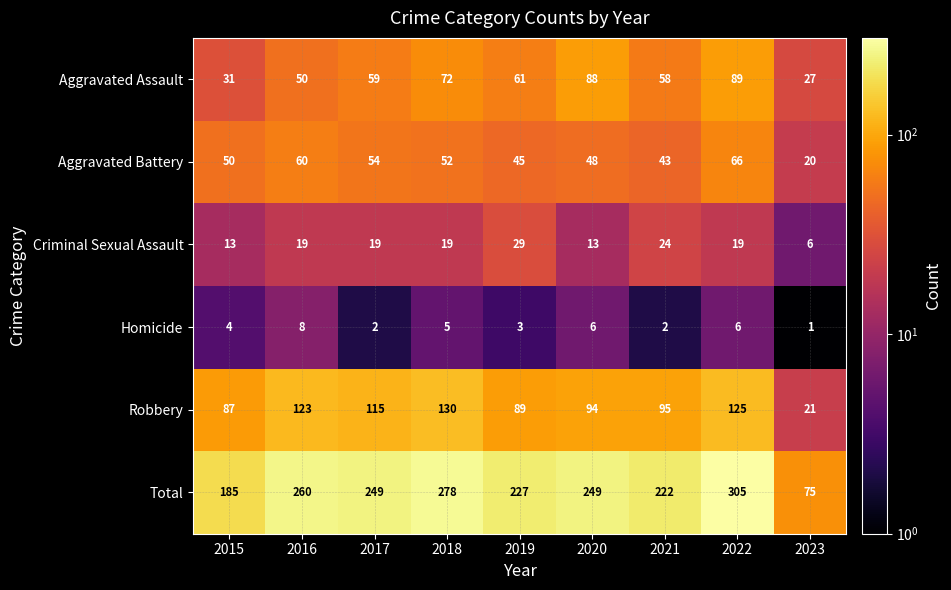

What is the minimum value shown in the chart?

1